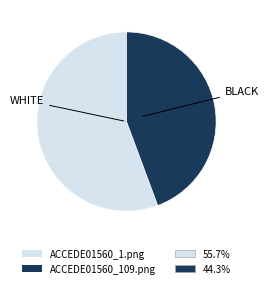

Does any single category account for the majority?

Yes